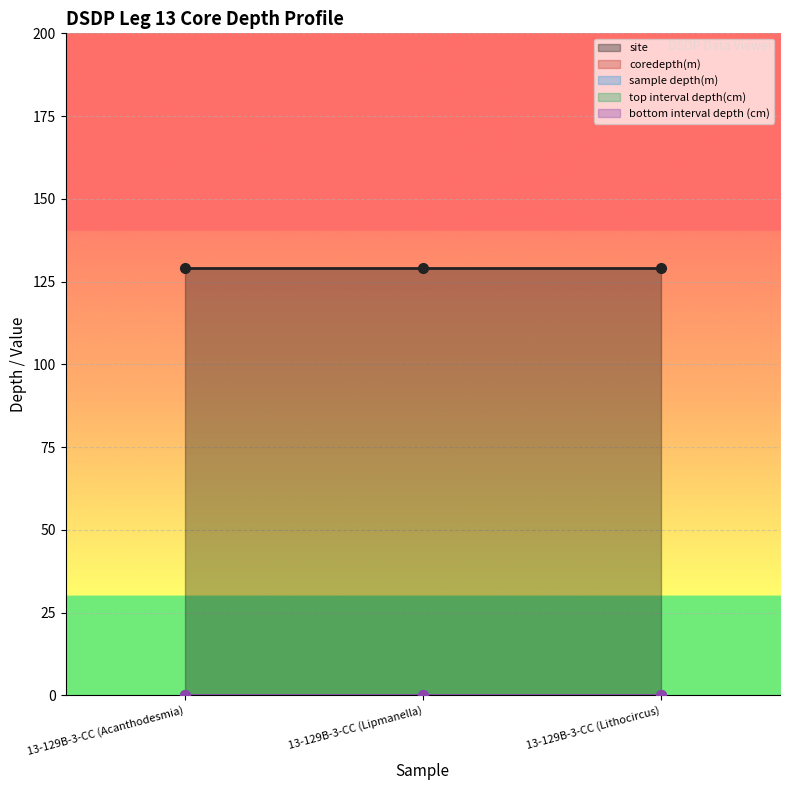

What is the label of the 1st point from the left?

13-129B-3-CC (Acanthodesmia)